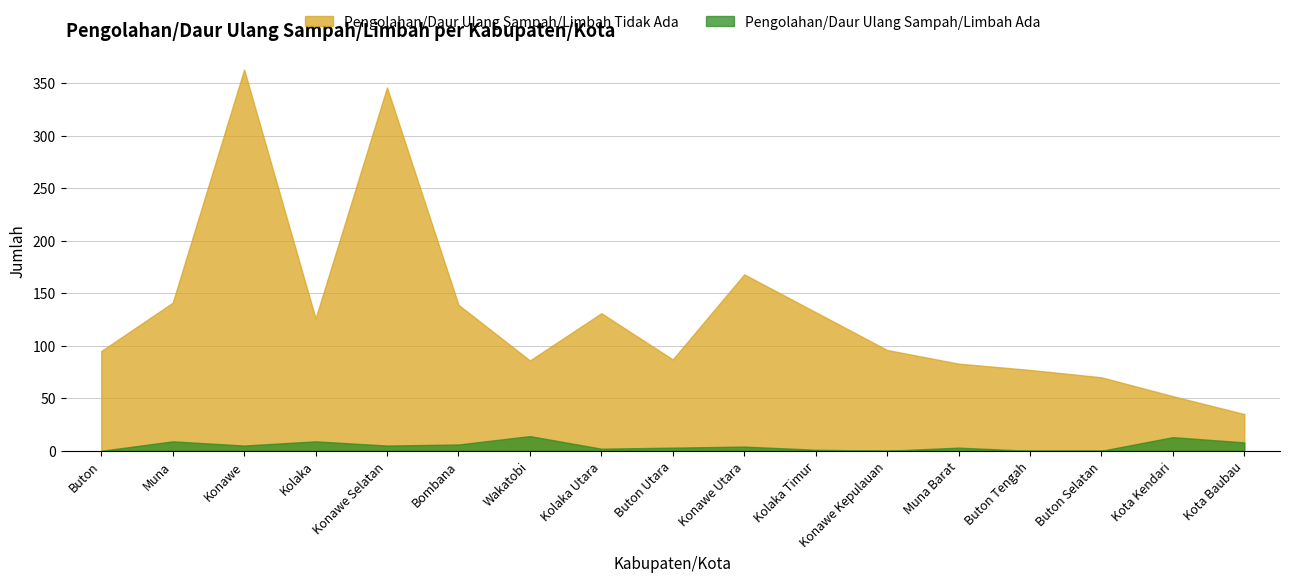

Reading right to left, what are all the values shown in this chart?

Pengolahan/Daur Ulang Sampah/Limbah Ada: Kota Baubau=8	Kota Kendari=13	Buton Selatan=0	Buton Tengah=0	Muna Barat=3	Konawe Kepulauan=0	Kolaka Timur=1	Konawe Utara=4	Buton Utara=3	Kolaka Utara=2	Wakatobi=14	Bombana=6	Konawe Selatan=5	Kolaka=9	Konawe=5	Muna=9	Buton=0
Pengolahan/Daur Ulang Sampah/Limbah Tidak Ada: Kota Baubau=35	Kota Kendari=52	Buton Selatan=70	Buton Tengah=77	Muna Barat=83	Konawe Kepulauan=96	Kolaka Timur=132	Konawe Utara=168	Buton Utara=87	Kolaka Utara=131	Wakatobi=86	Bombana=139	Konawe Selatan=346	Kolaka=126	Konawe=363	Muna=141	Buton=95